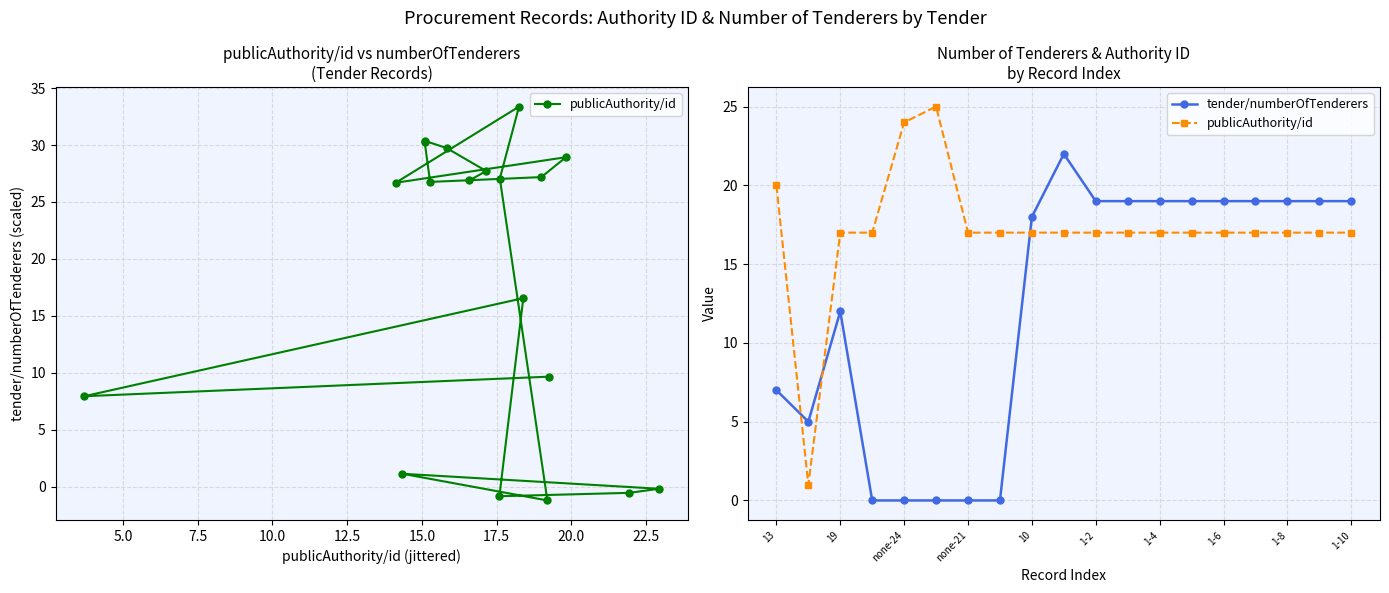

What is the total value across all series at 5.0?

6